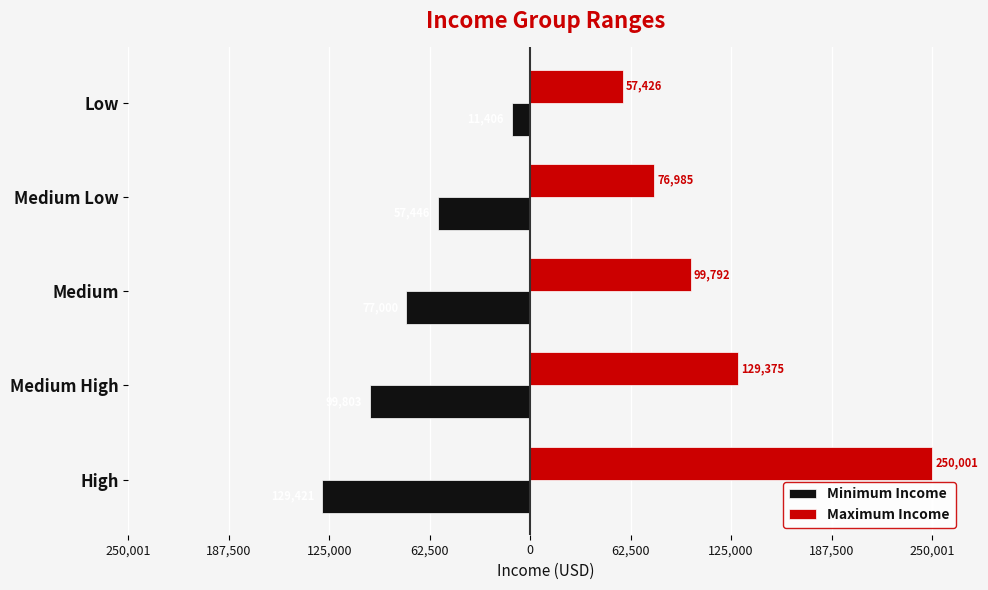

What are all the series names shown in the legend?

Minimum Income, Maximum Income